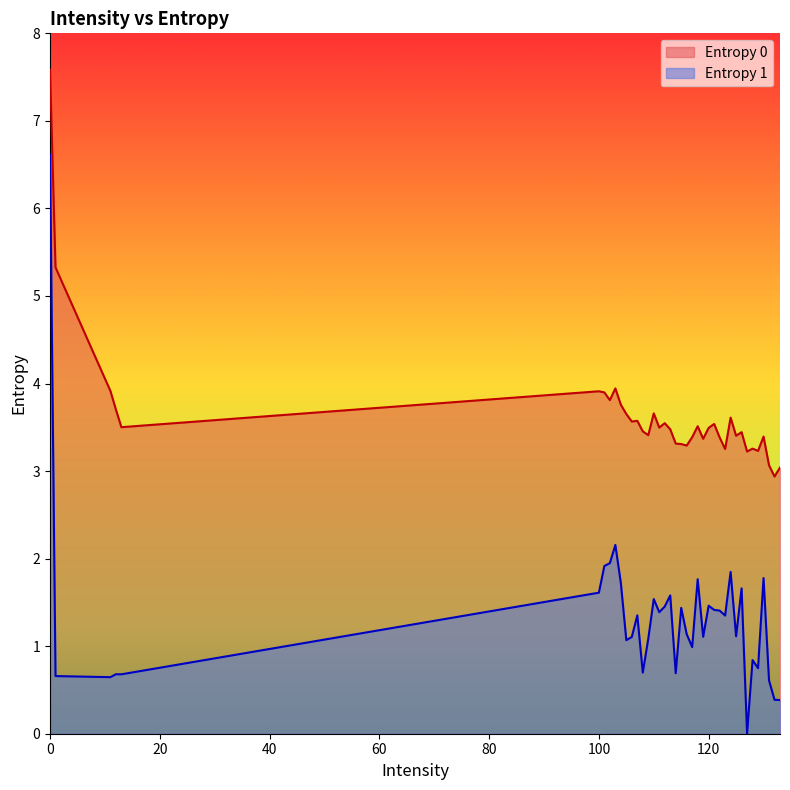

At which category does Entropy 1 reach its first local peak?

12